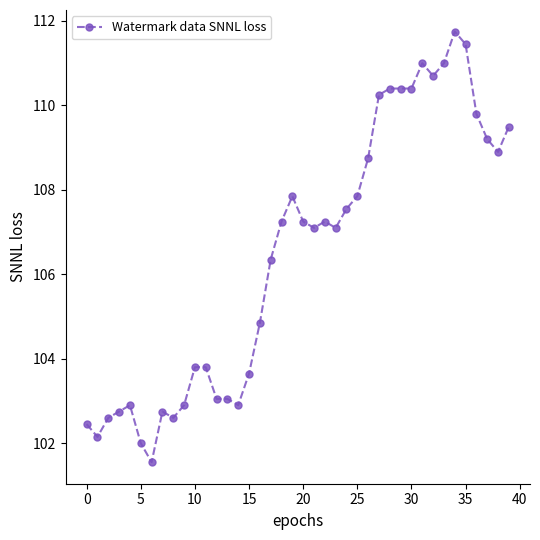

What is the difference between the maximum and minimum values?

10.2